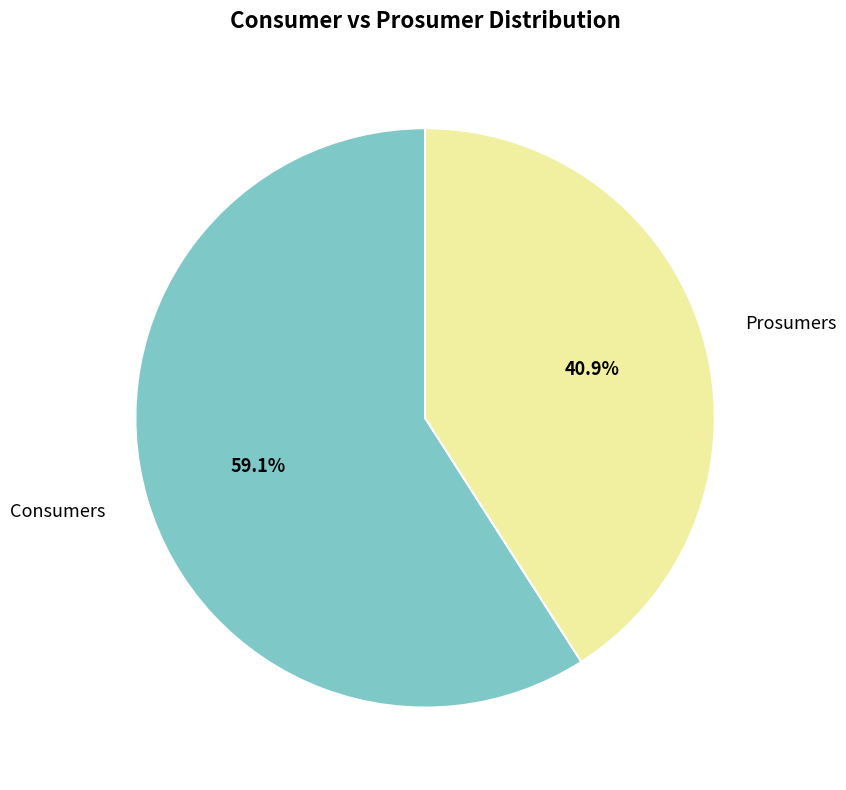

How many segments does this pie chart have?

2